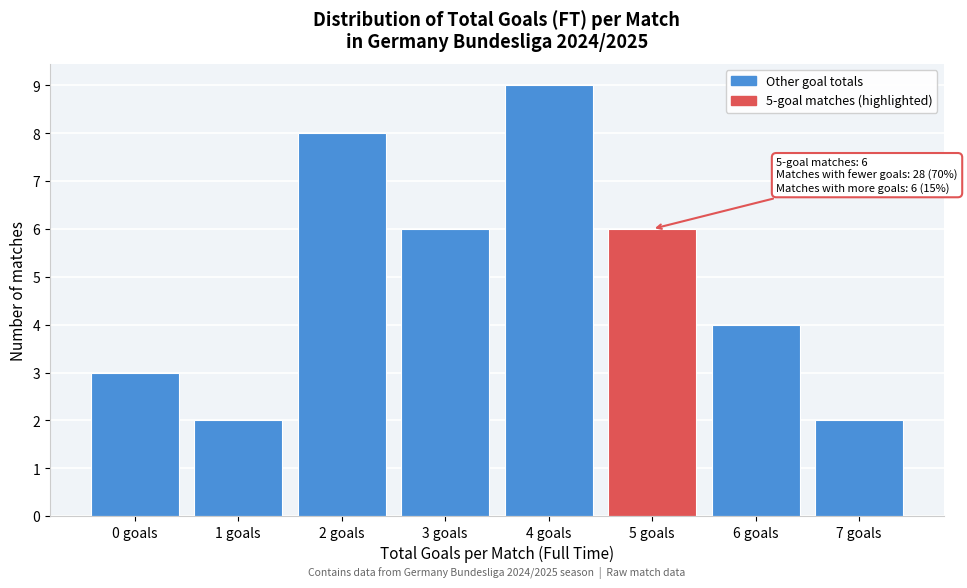

Reading right to left, what are all the values shown in this chart?

2	4	6	9	6	8	2	3